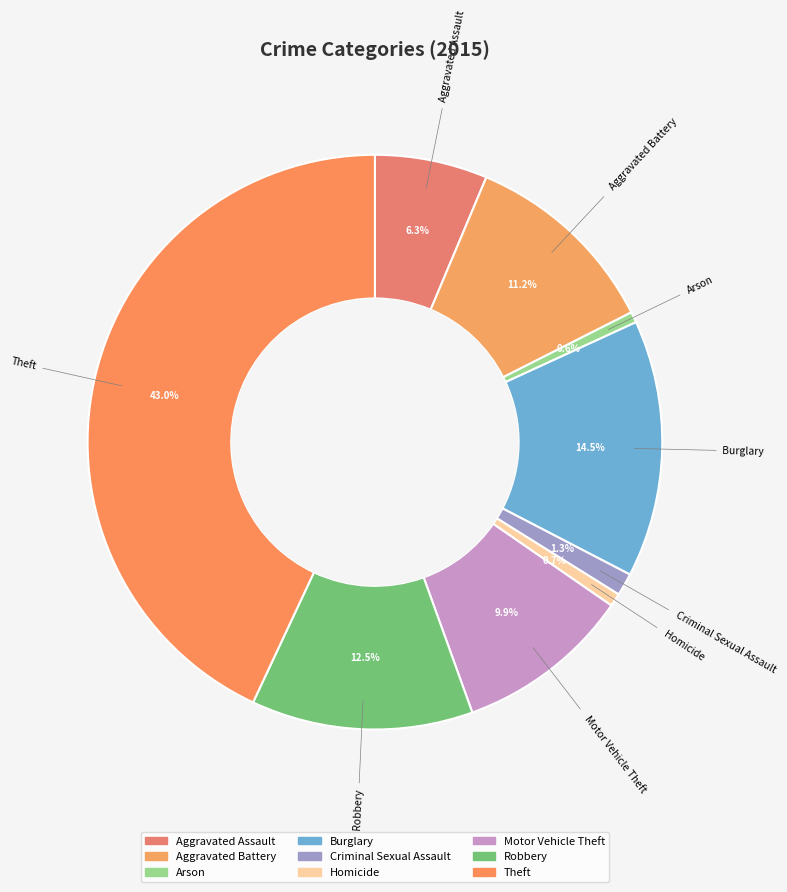

What is the largest slice in the pie chart?

Theft